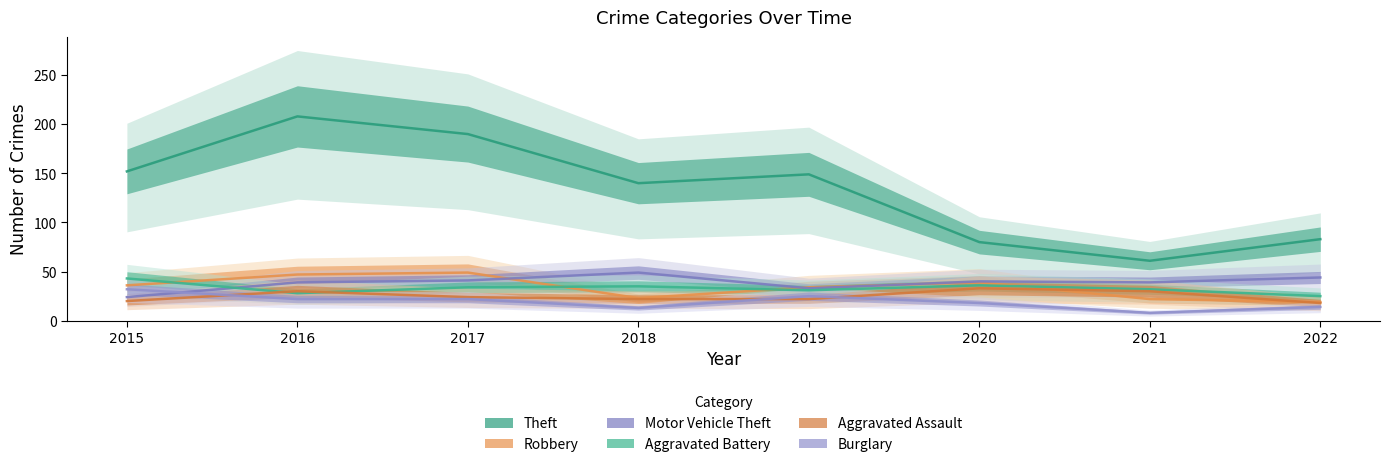

Does the chart display data point markers on the line(s)?

No